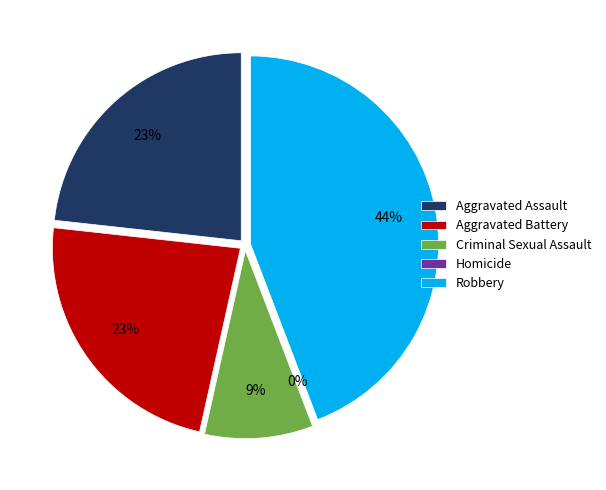

To the nearest percent, what is the combined percentage of Homicide and Robbery?

44%